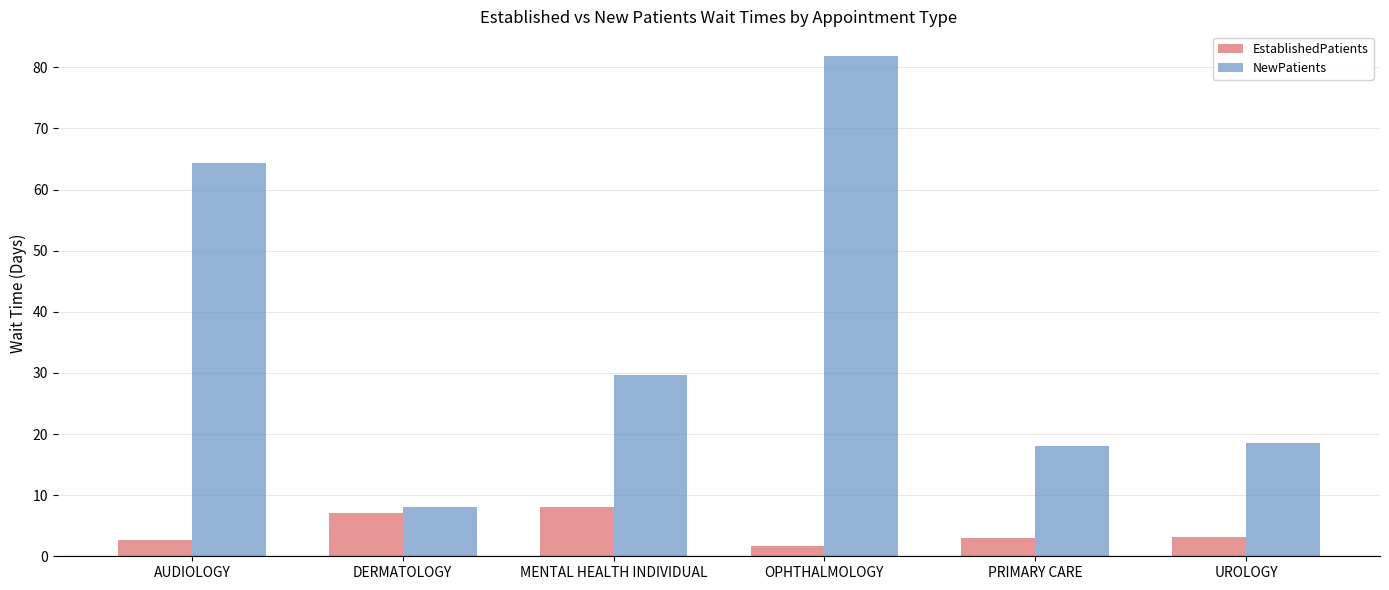

True or false: NewPatients has a value of 8.0 at DERMATOLOGY.

True